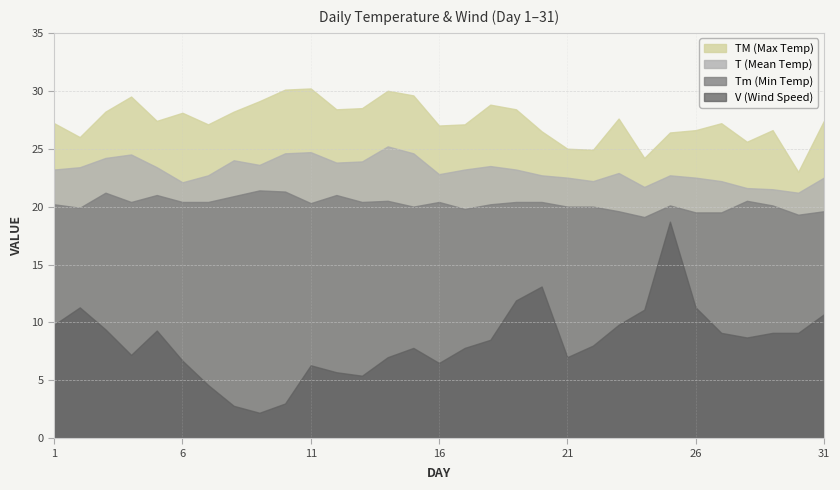

Rank the series by their average value, from lowest to highest.

V (Wind Speed), Tm (Min Temp), T (Mean Temp), TM (Max Temp)